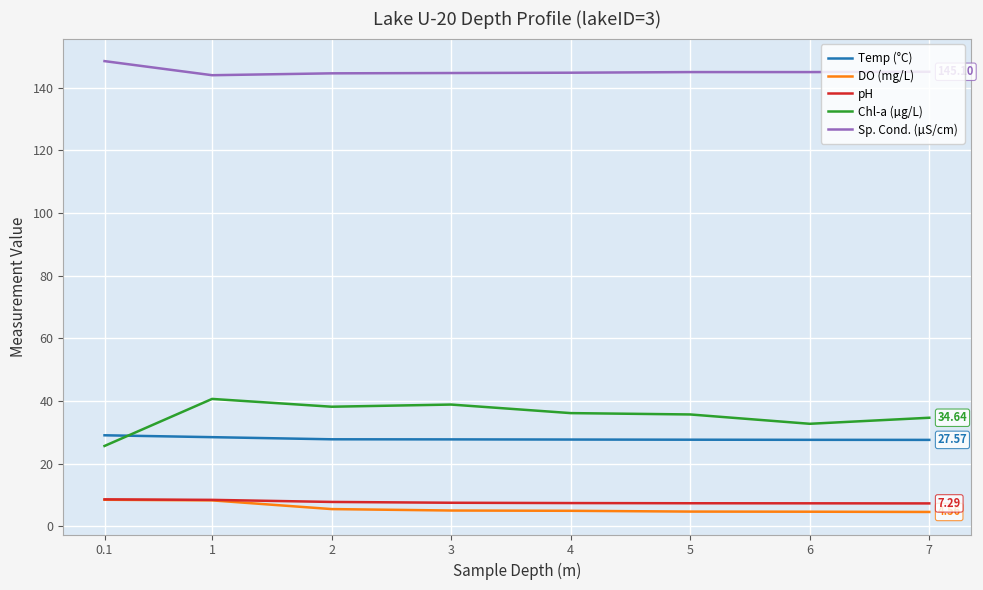

What is the difference between the highest and lowest values at 4?

139.9